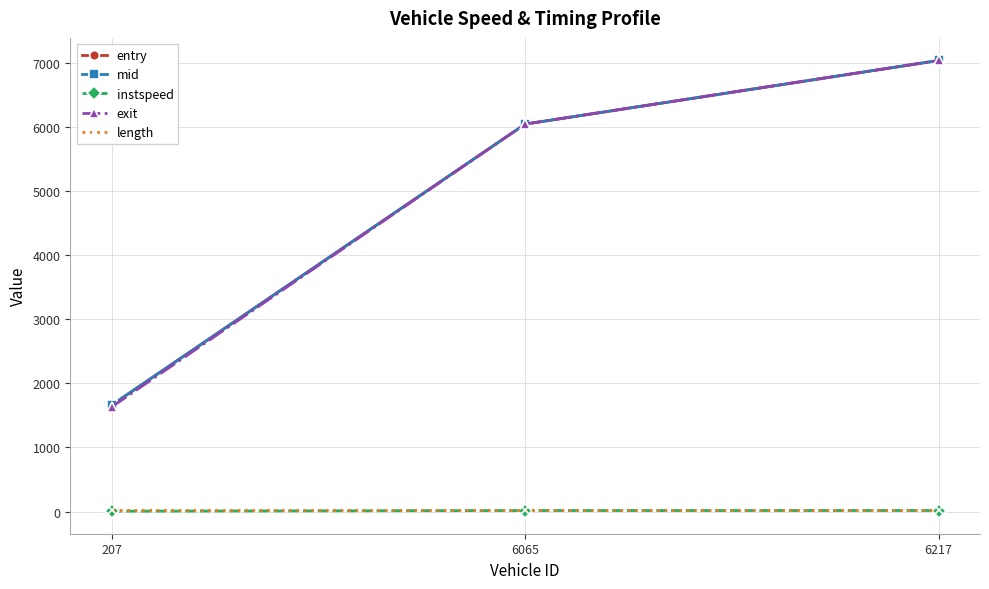

Where does the mid series first go above 6045?

6065